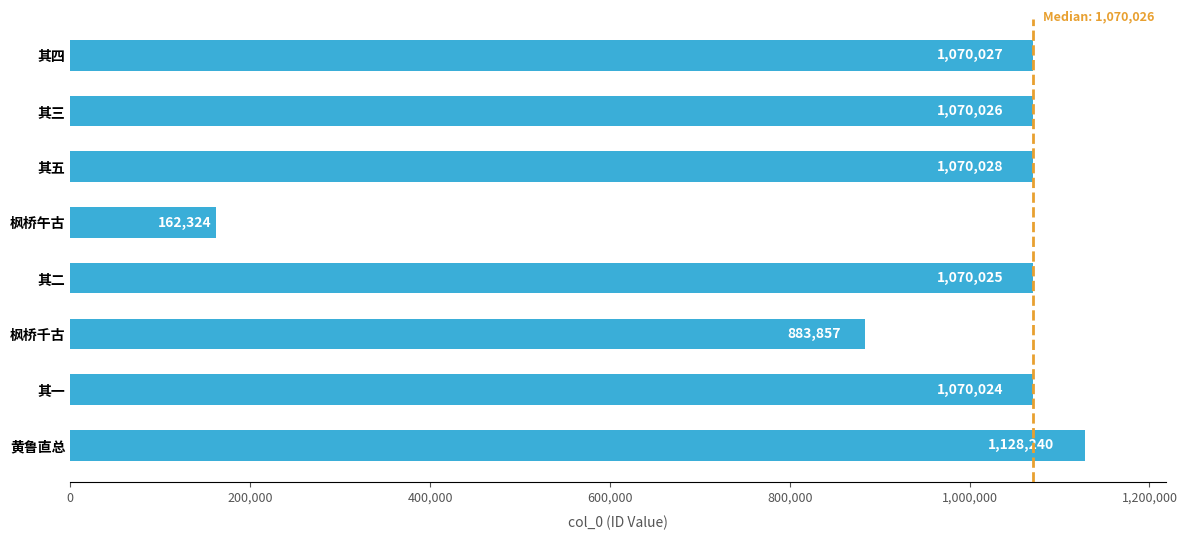

What is the change in value from 其五 to 黄鲁直总?

+58212